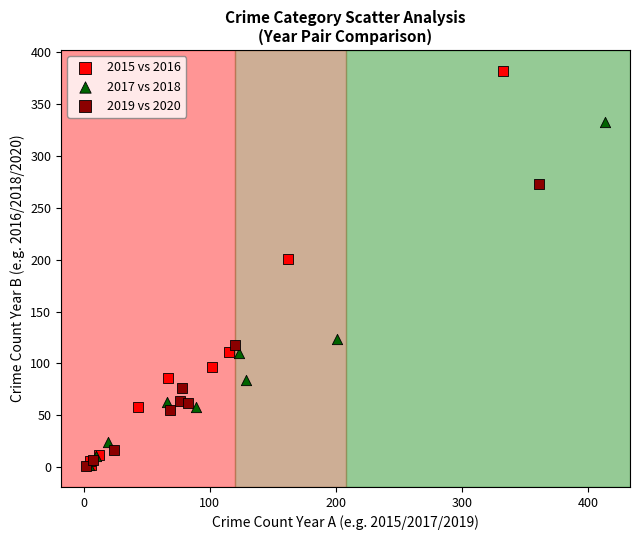

Which series has the widest spread of Y values?

2015 vs 2016